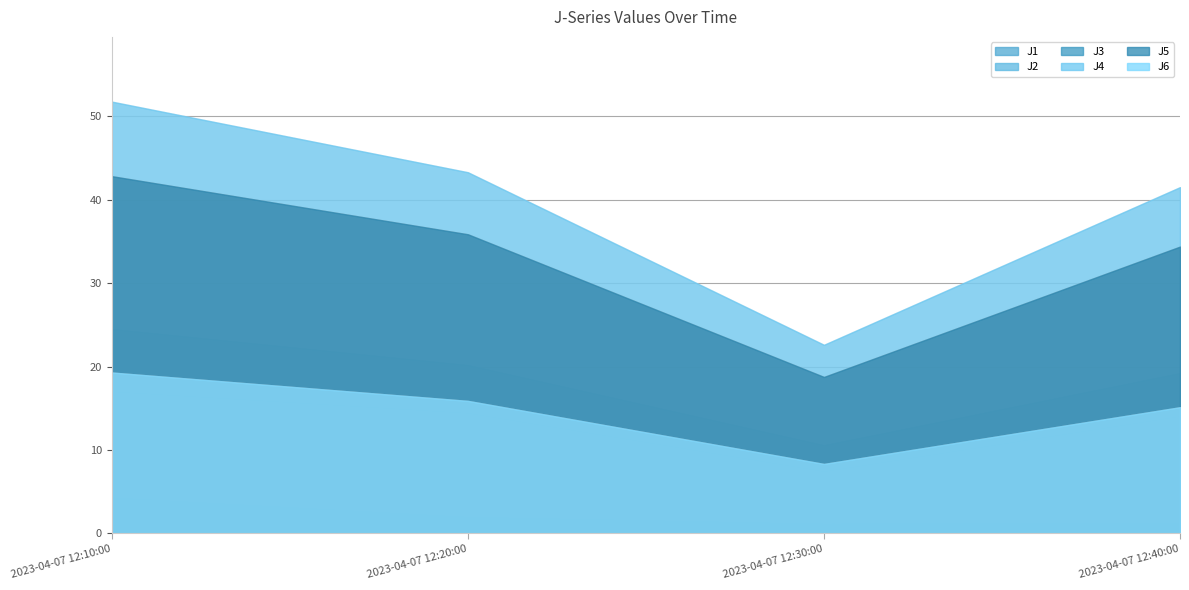

What is the difference between the highest and lowest values at 2023-04-07 12:20:00?

41.4